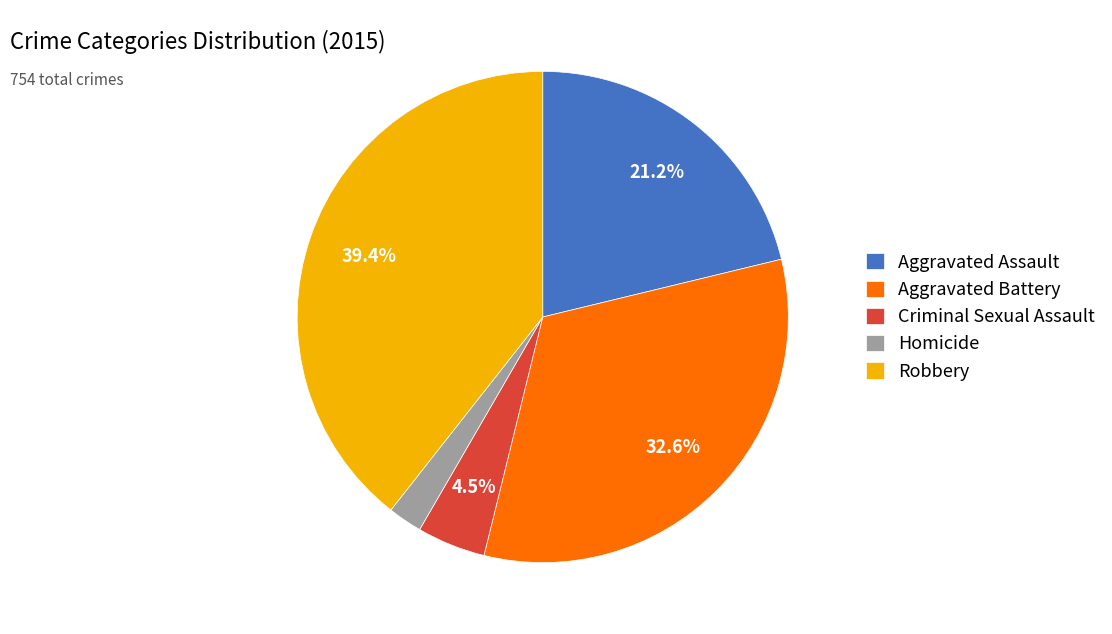

Count the number of slices in the pie.

5